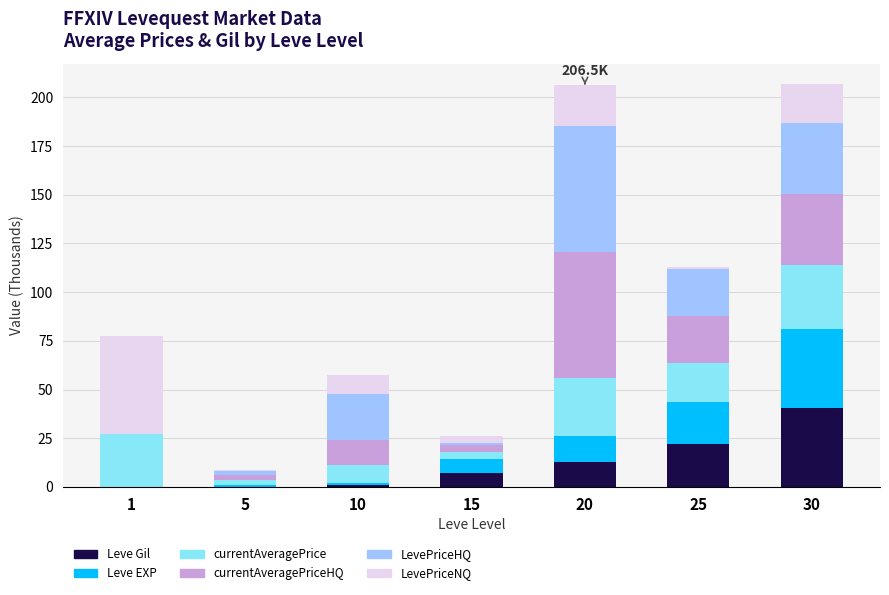

What is the total value across all series at 20?

206.5